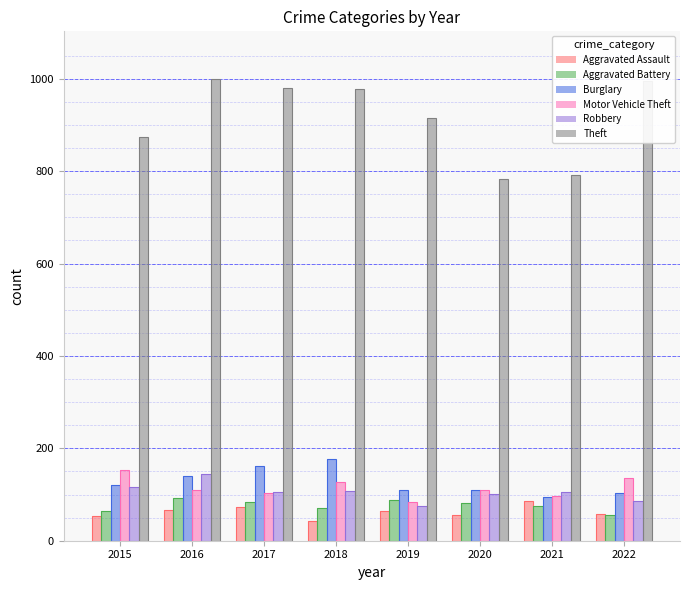

At which label does Motor Vehicle Theft first exceed 110?

2015